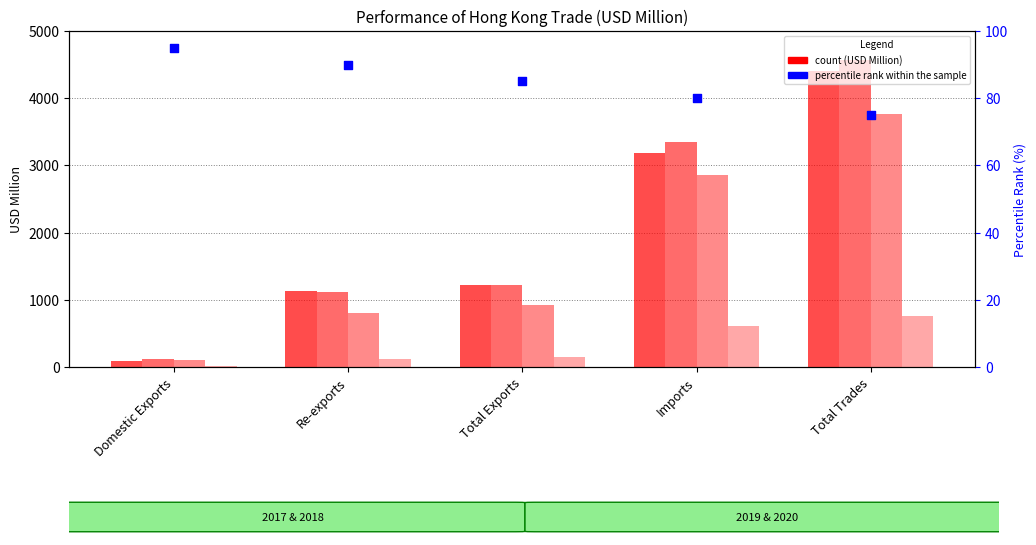

Approximately how many times larger is the value at Re-exports compared to Domestic Exports?

0.9